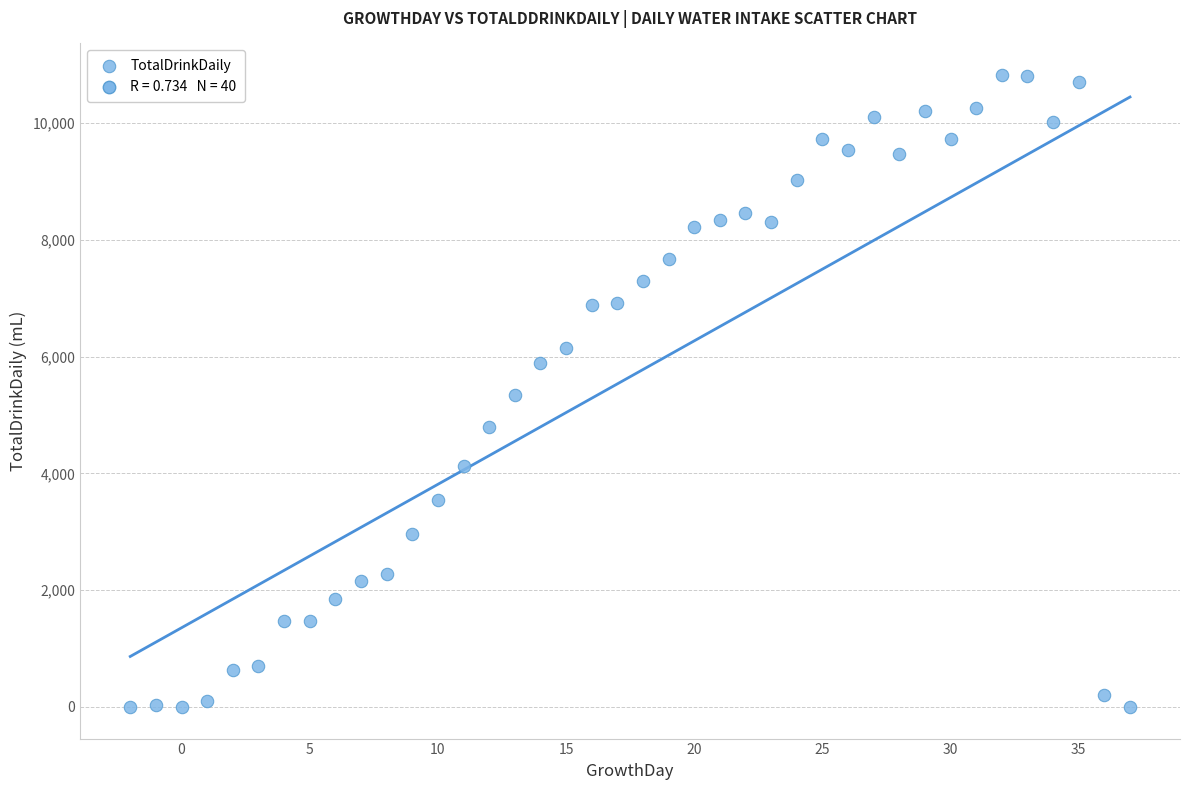

What is the range of Y values (max minus min)?

10820